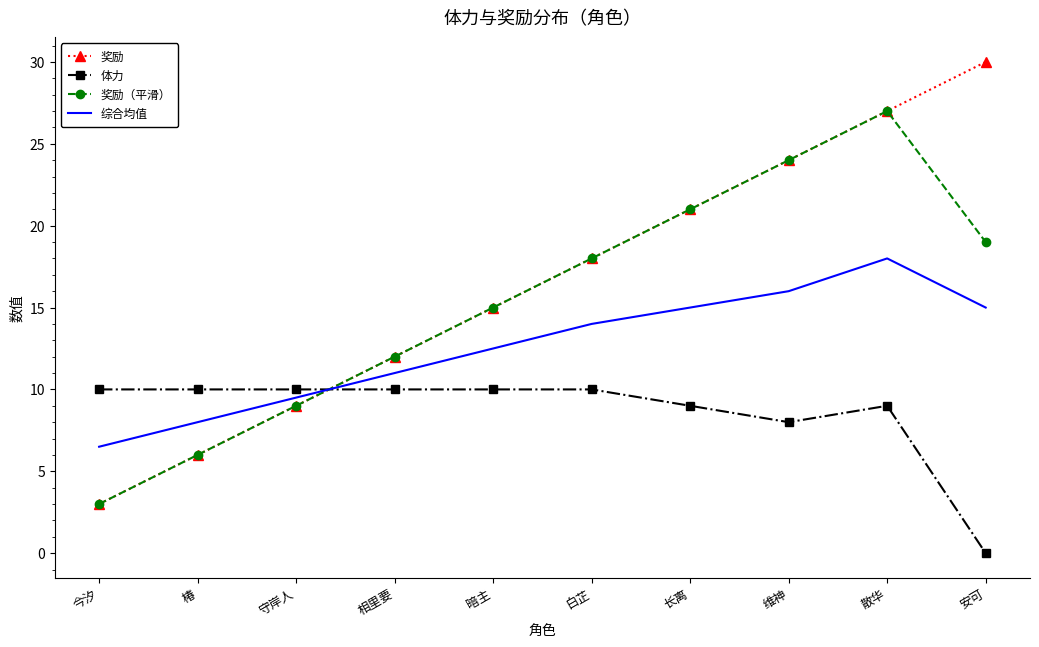

True or false: 奖励（平滑） and 体力 intersect in this chart.

True